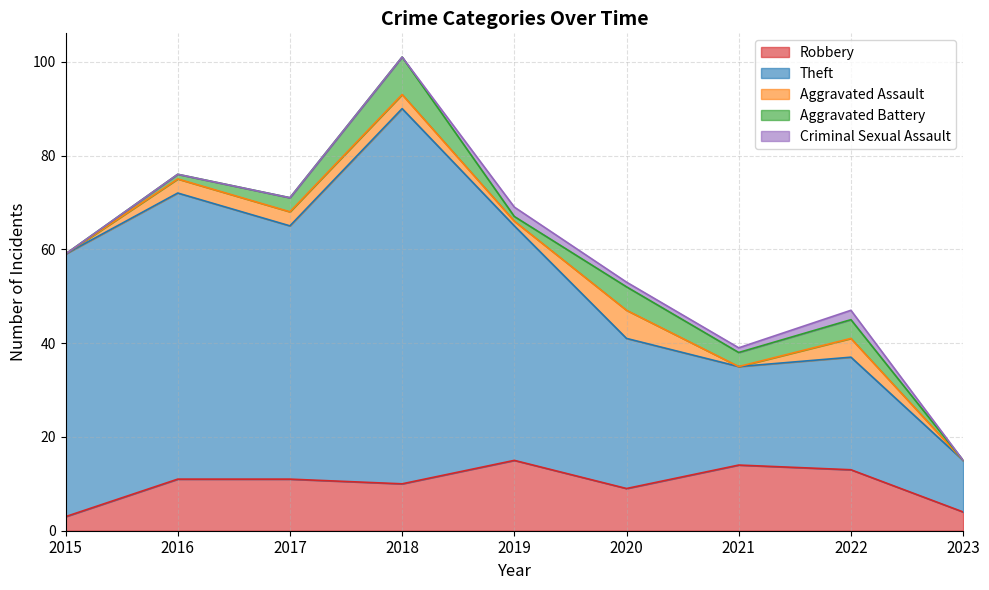

What is the approximate value of Robbery at 2020, to the nearest 5?

10